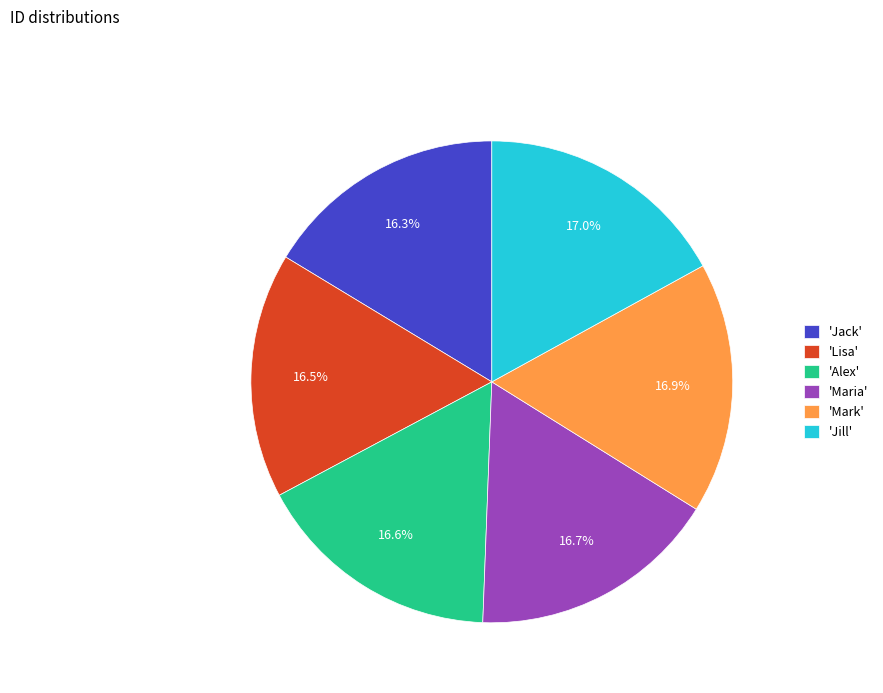

Does 'Mark' account for over 50% of the chart?

No